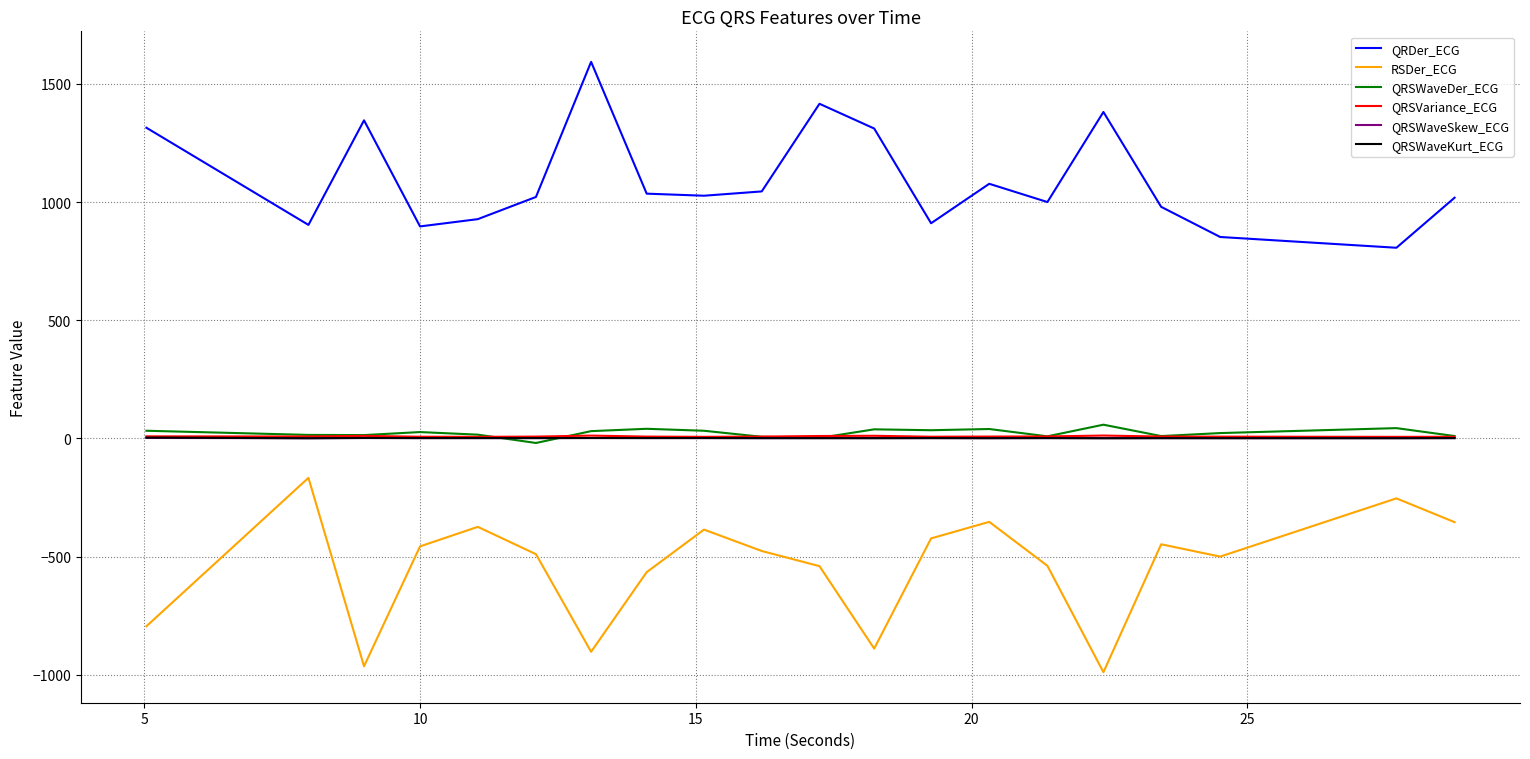

True or false: RSDer_ECG and QRSWaveSkew_ECG cross at least once.

False